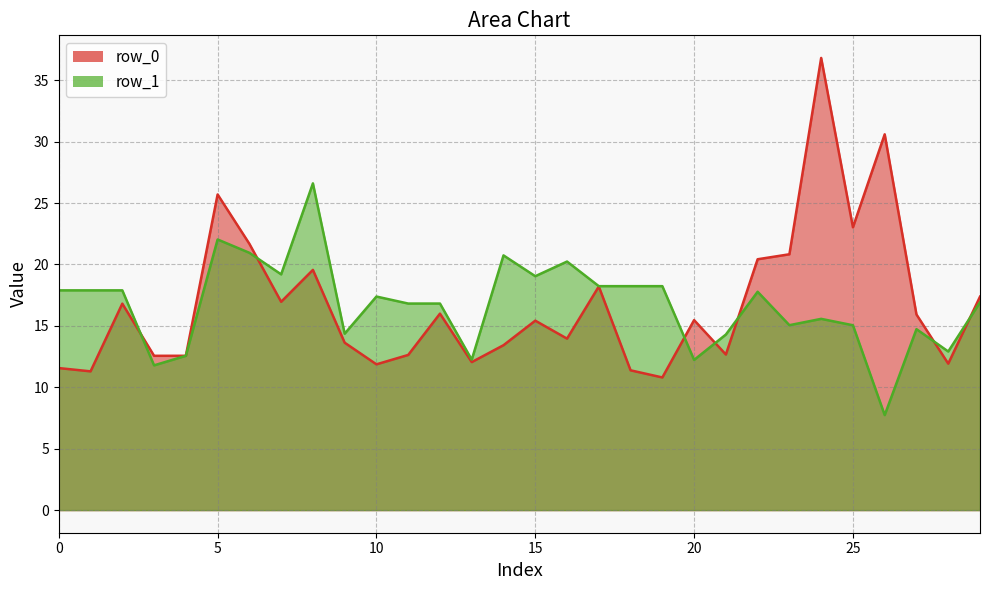

Between 1 and 22, which series saw the biggest shift?

row_0